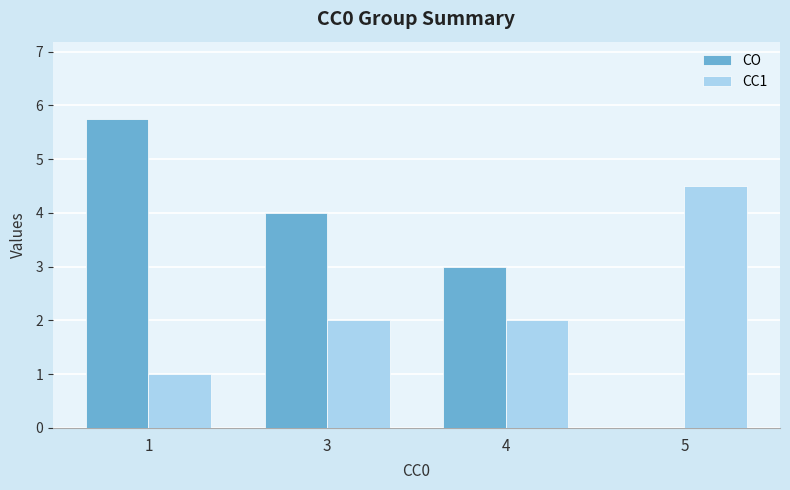

True or false: CC1 has a value of 0.7 at 3.

False